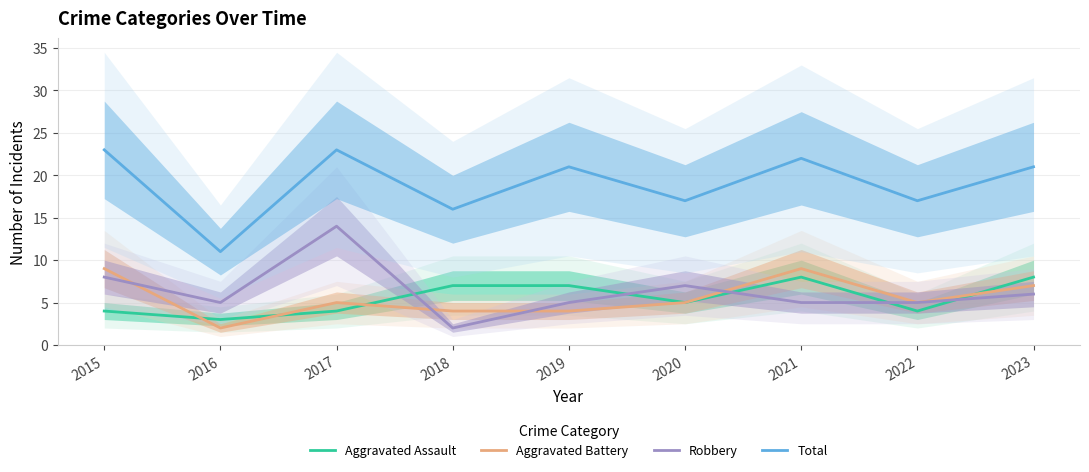

At which category is the sum across all series the highest?

2017